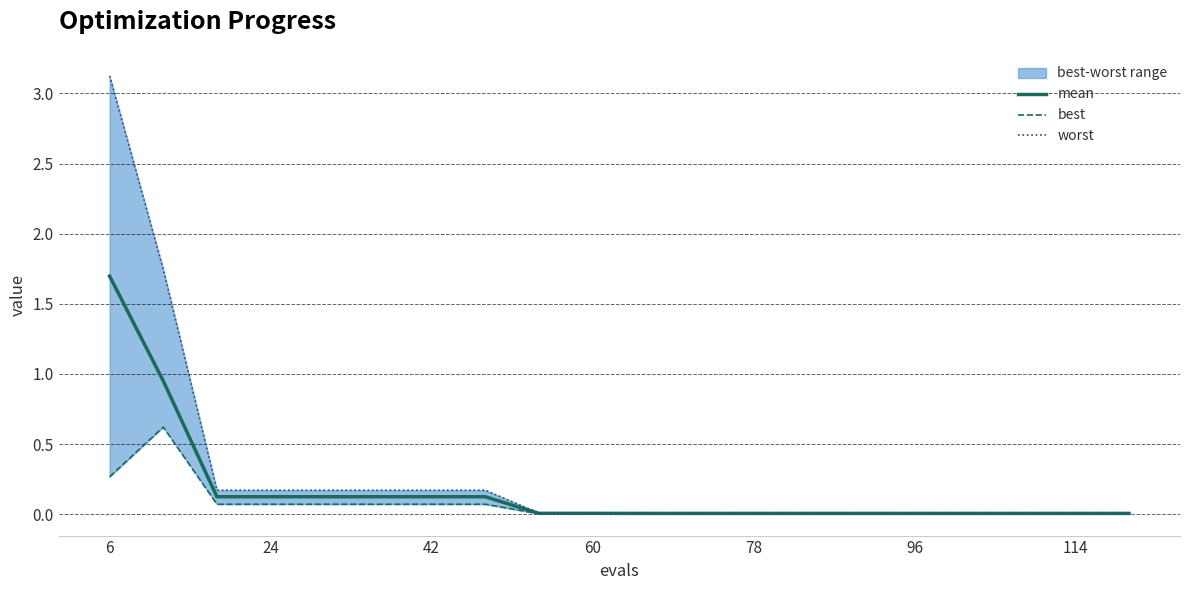

The value of mean at 8 is 0.0. True or false?

False